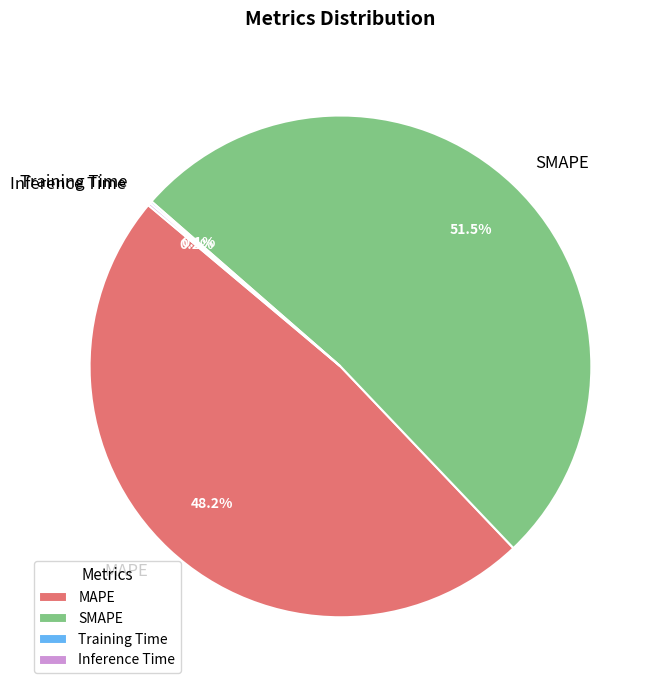

Approximately how many times larger is the value at SMAPE compared to MAPE?

1.1